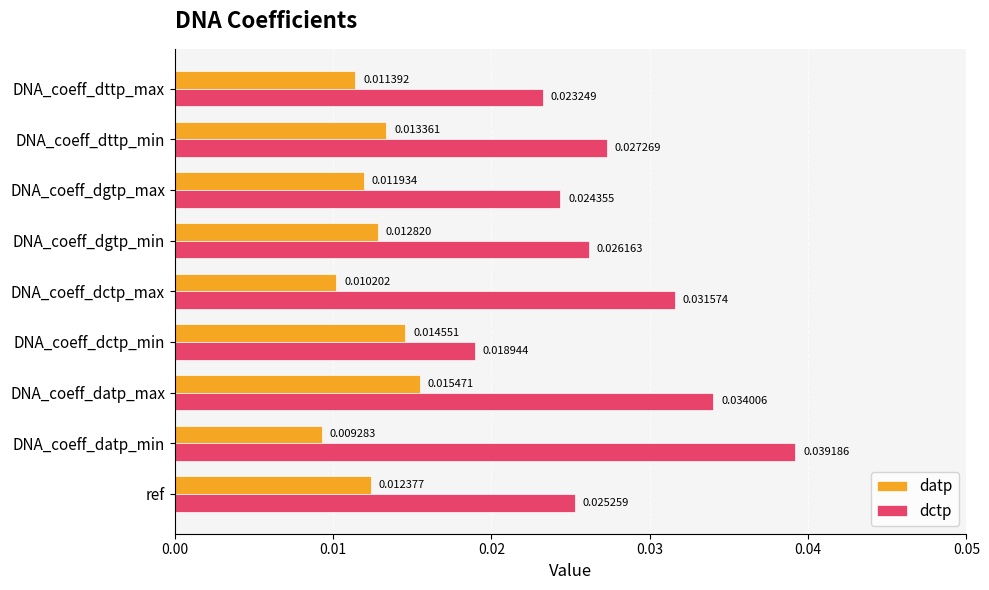

Where is datp nearest to the value 0?

DNA_coeff_datp_min